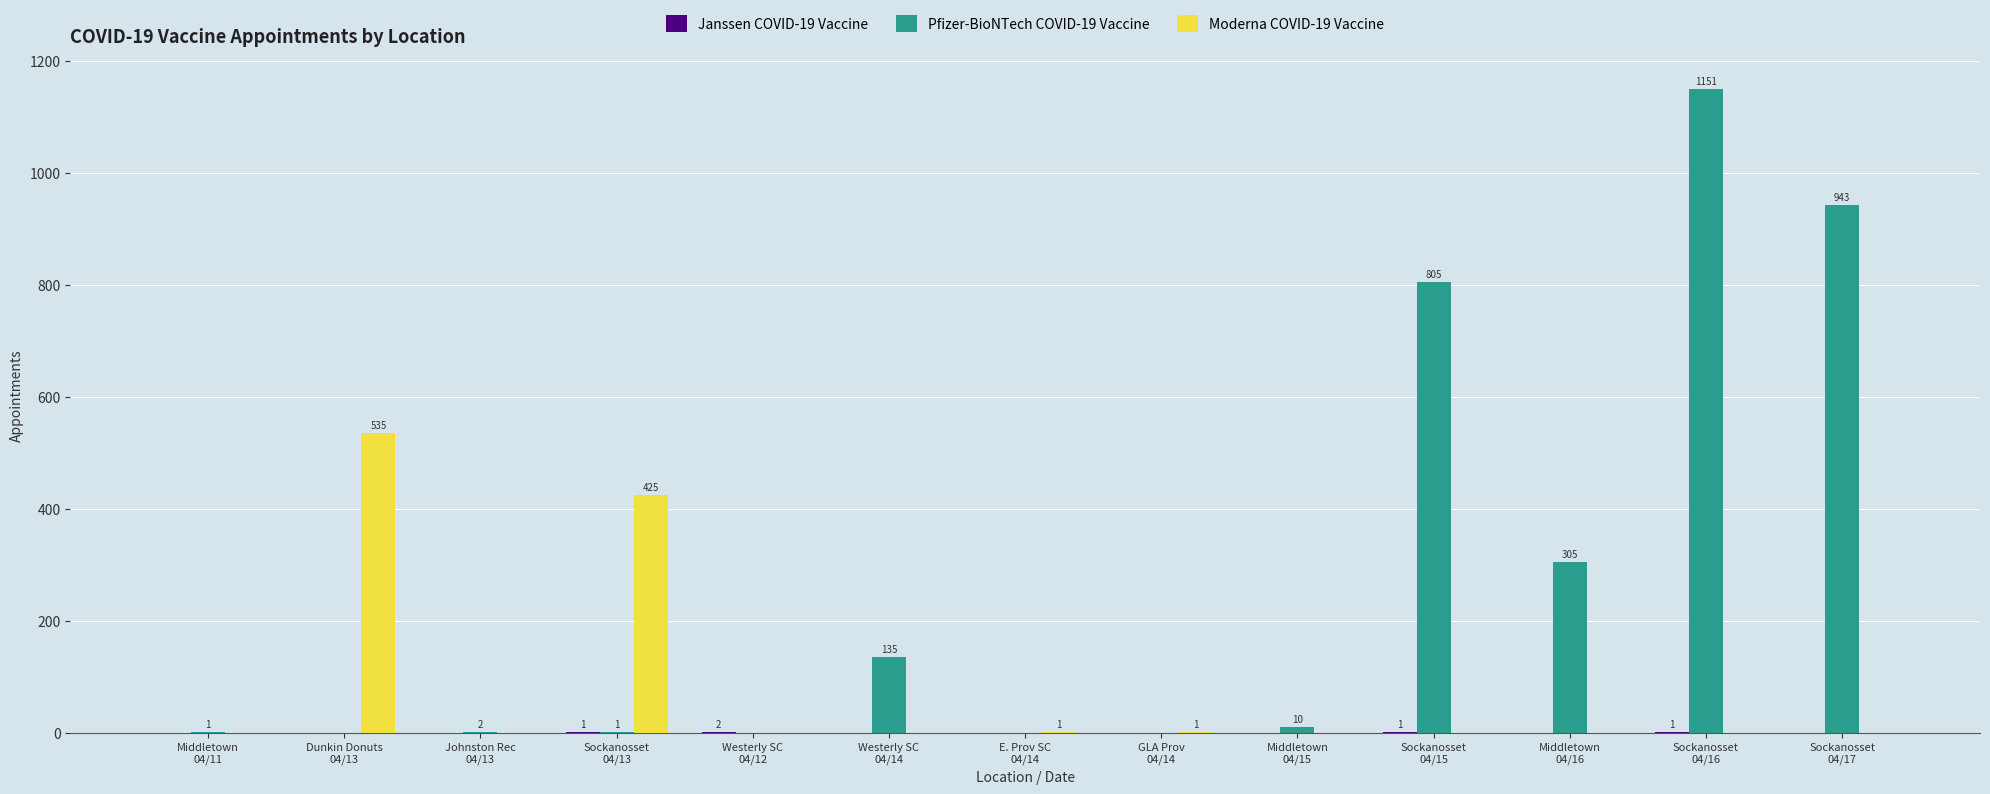

At which label is Pfizer-BioNTech COVID-19 Vaccine closest to 575?

Sockanosset
04/15